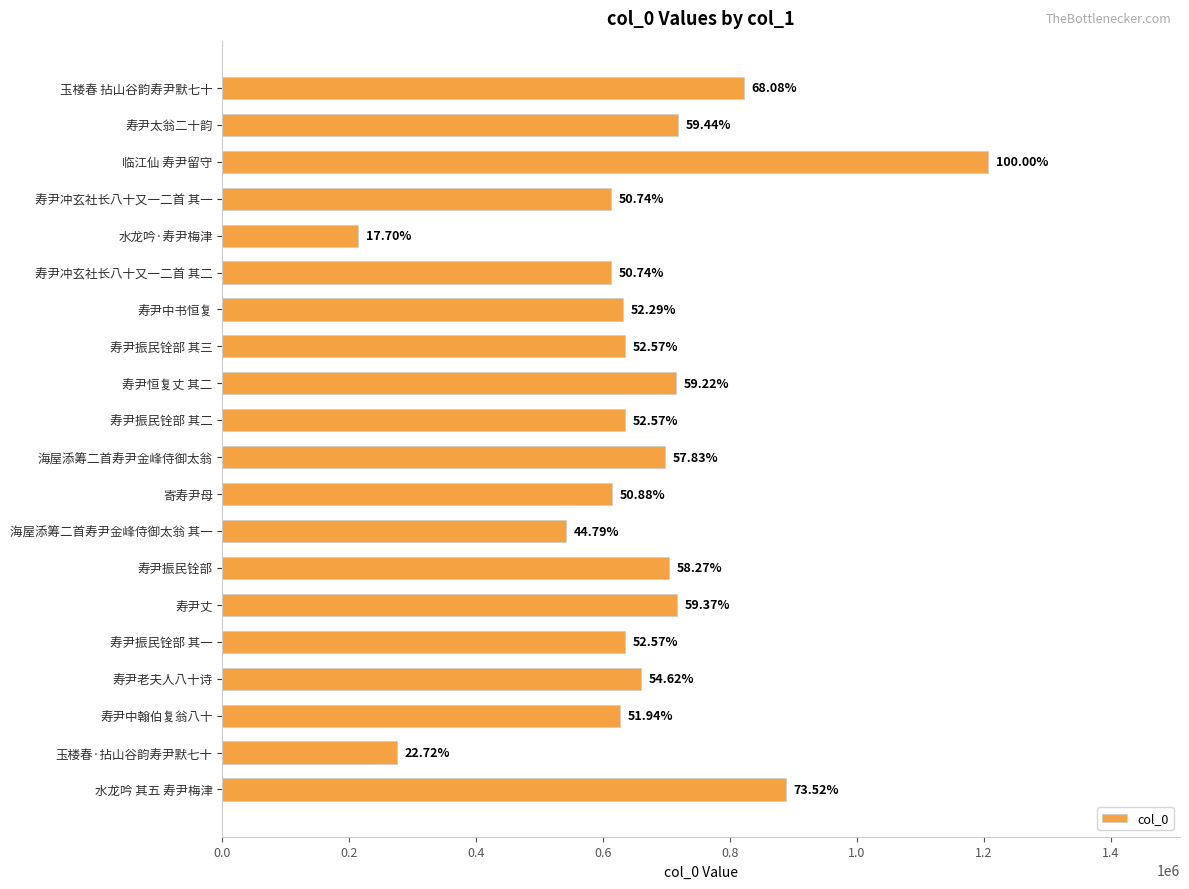

How many bars are there in total?

20